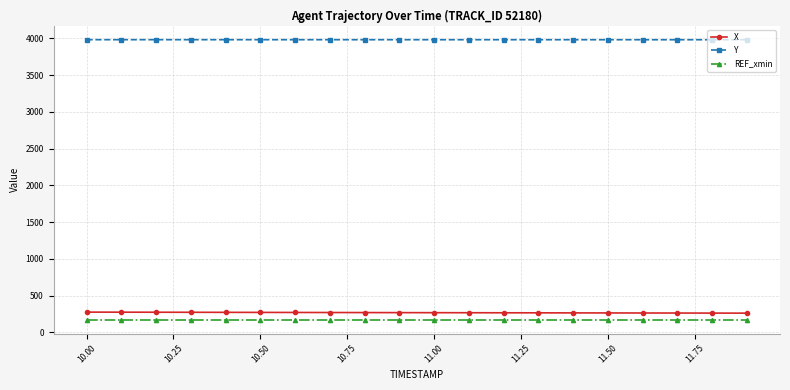

What is the value of the REF_xmin point at the 1st from the left?

175.0